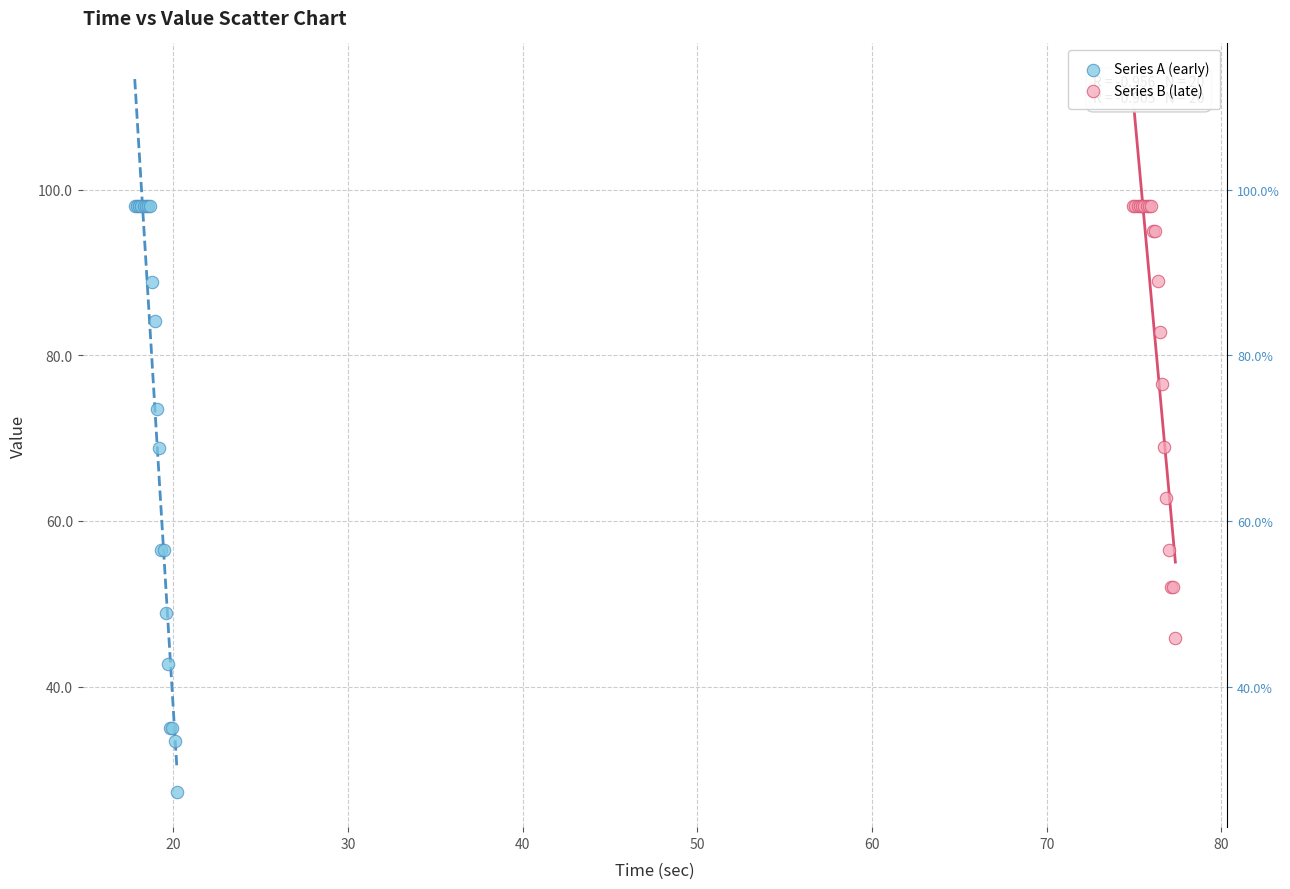

Which series contains the lowest Y value?

Series A (early)